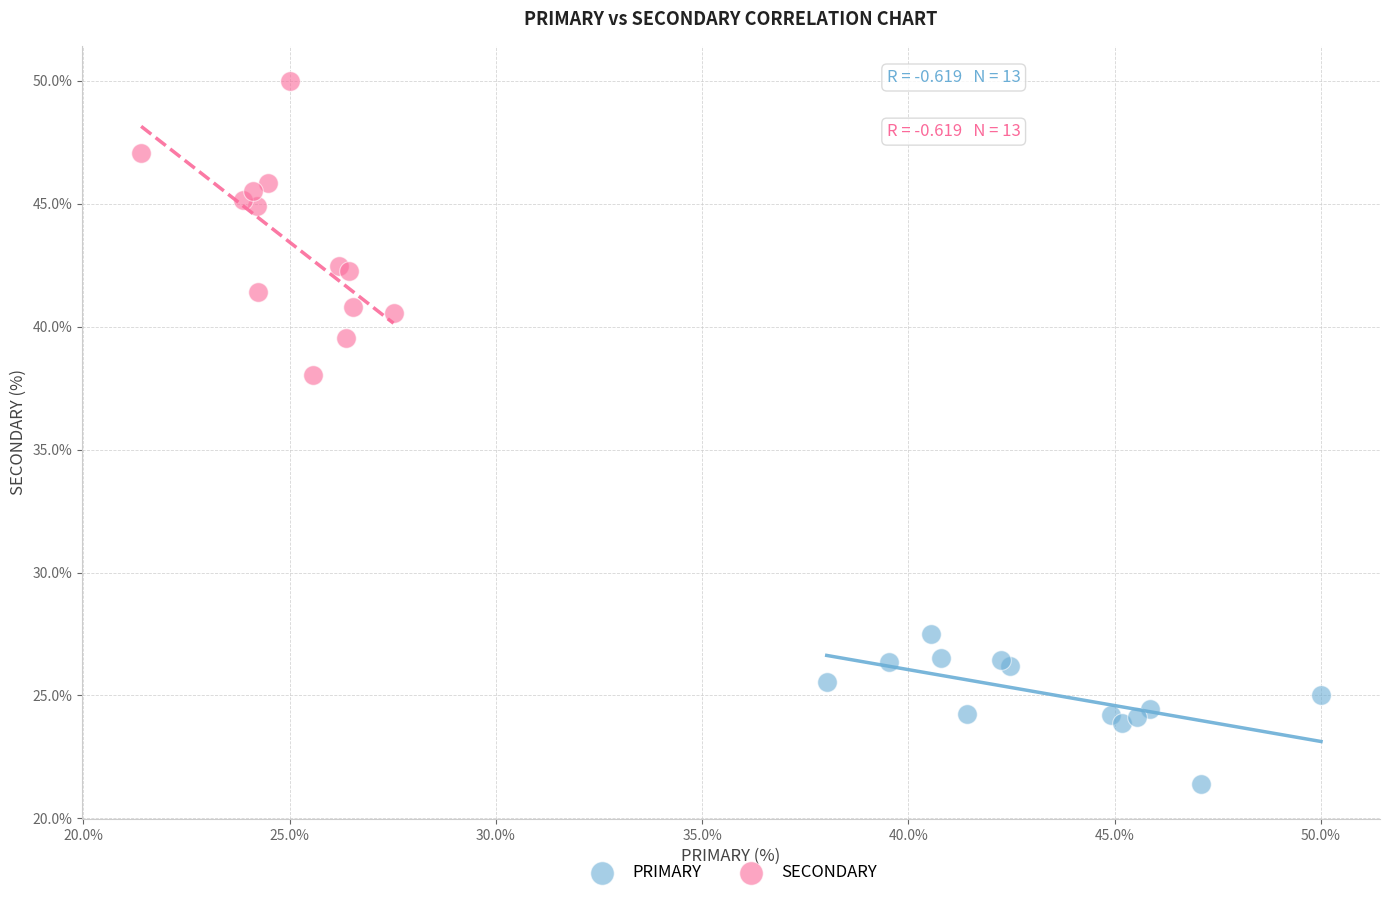

Which series has the largest Y range (max minus min)?

SECONDARY